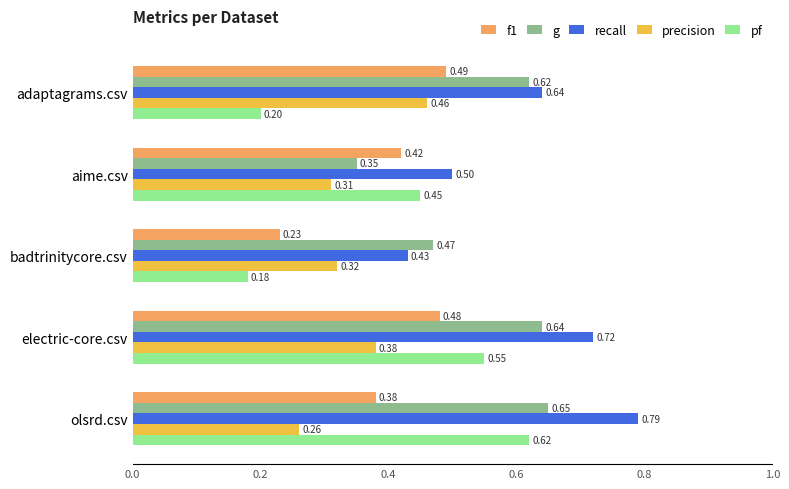

What is the sum of all f1 values?

2.0